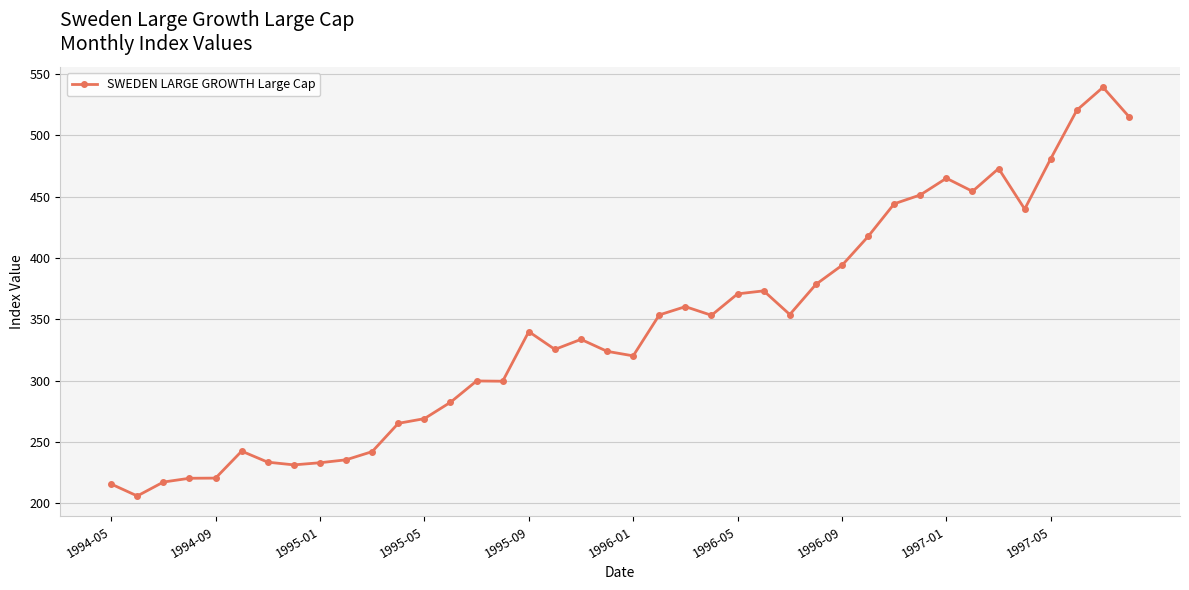

True or false: the data has more than 2 interior local peaks.

True